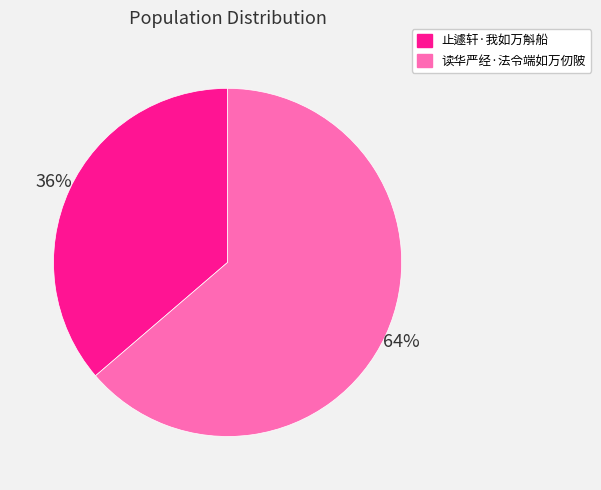

Rank the categories by value from highest to lowest.

读华严经·法令端如万仞陂, 止遽轩·我如万斛船